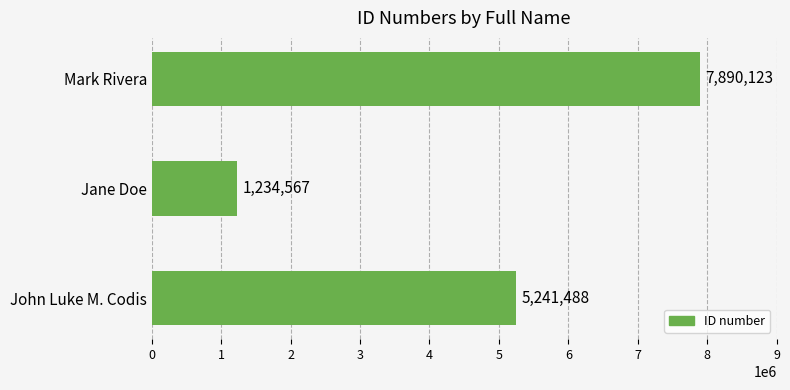

Reading bottom to top, extract all data points from this chart.

John Luke M. Codis=5241488	Jane Doe=1234567	Mark Rivera=7890123